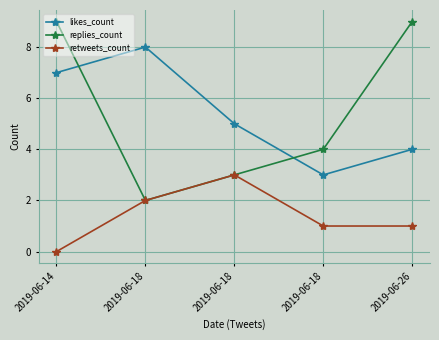

At which label does likes_count reach its minimum?

2019-06-18